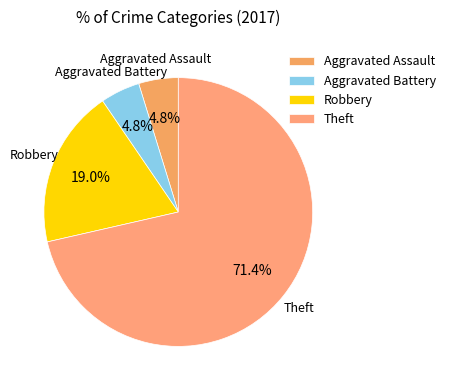

The Theft slice represents 71% of the pie. True or false?

True